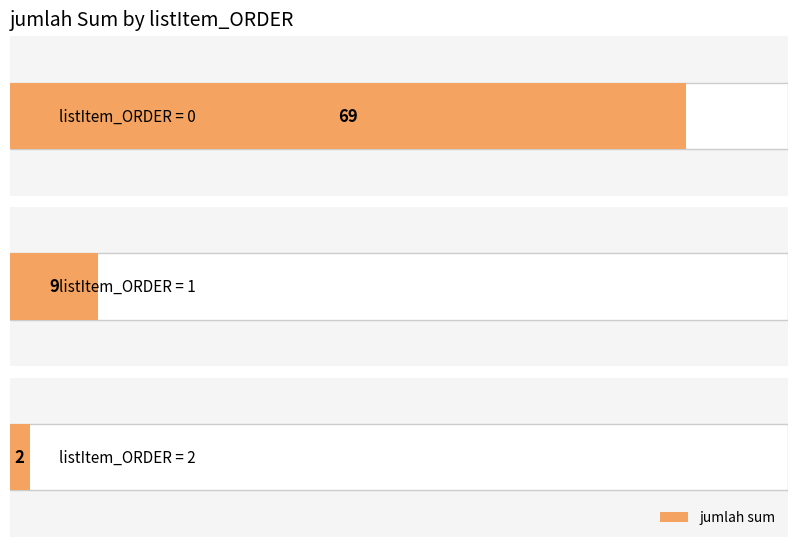

Are the bars horizontal?

Yes